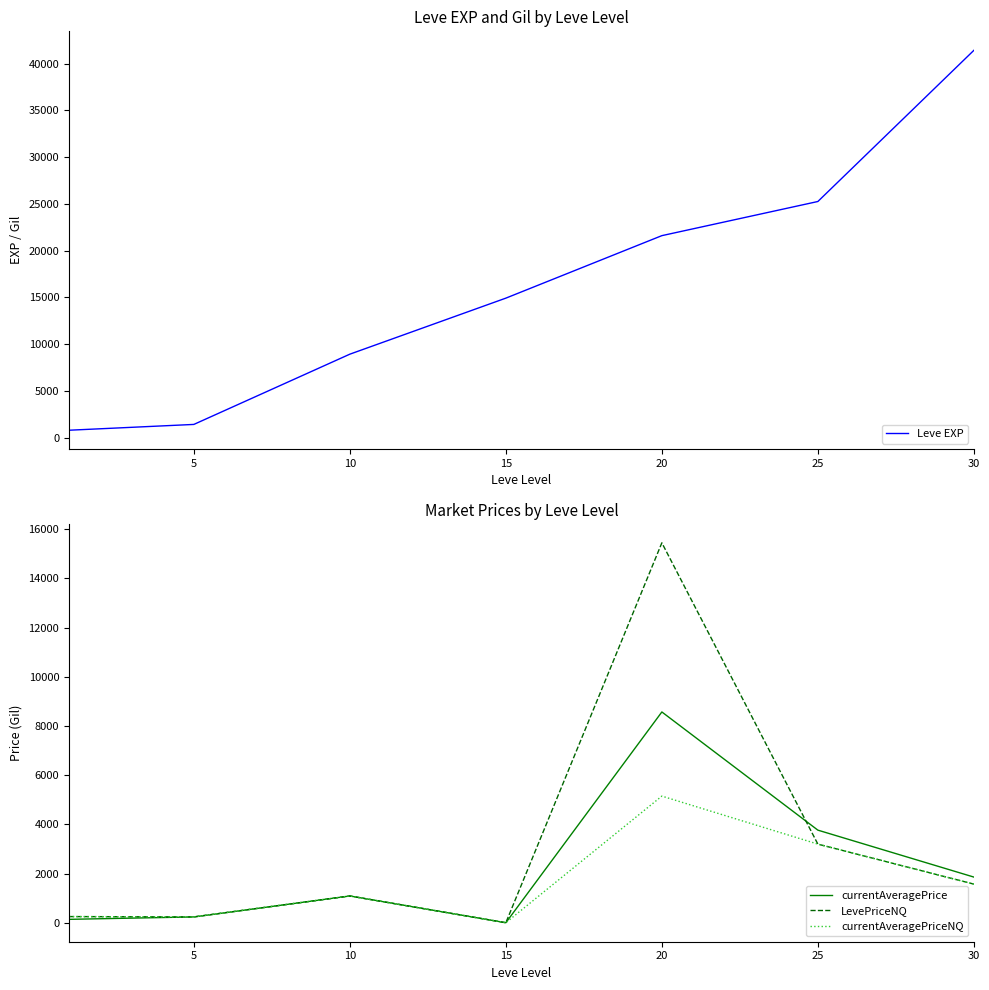

What is the value of the LevePriceNQ point at the 2nd from the left?

236.0